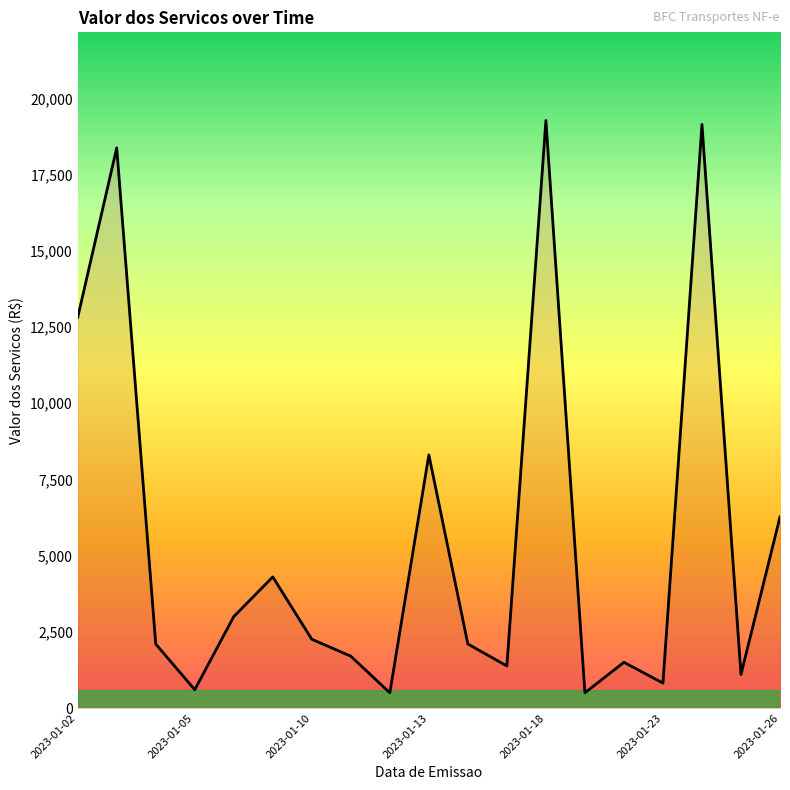

What is the maximum value shown in the chart?

19273.2